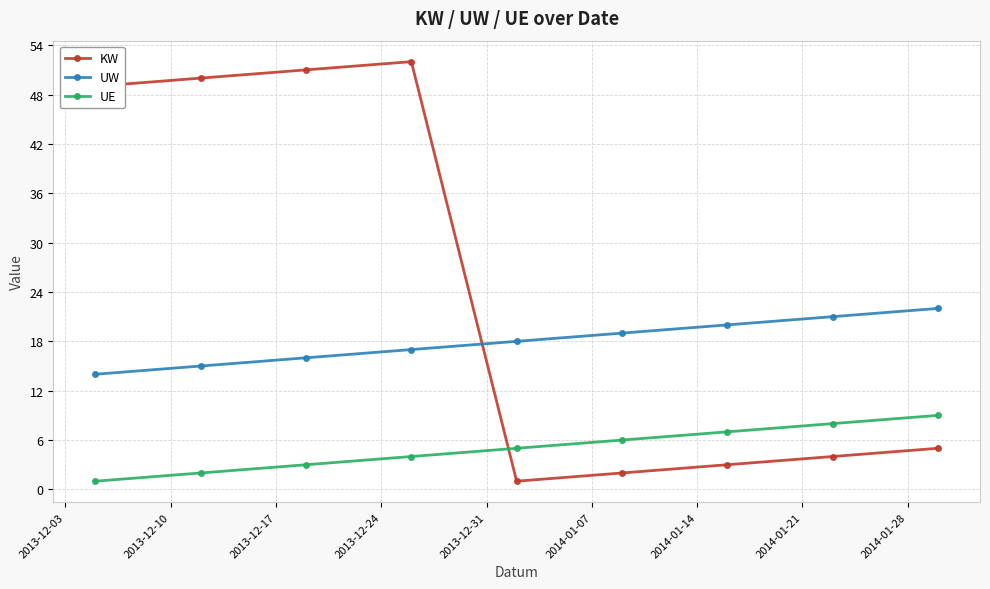

Count the UW values in the range 16 to 20.

5